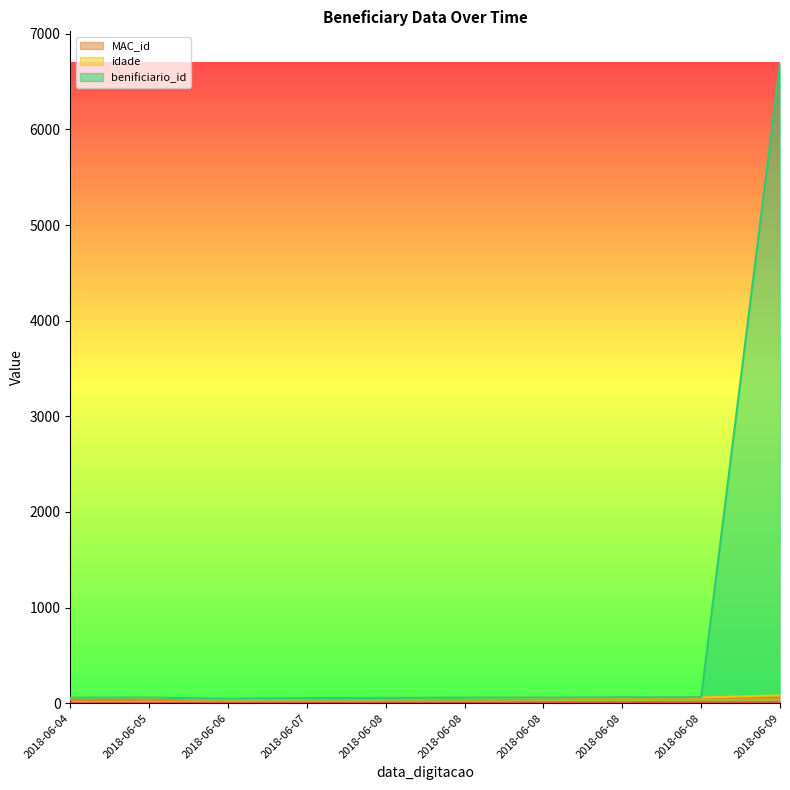

What is the total value across all series at 2018-06-08?

109